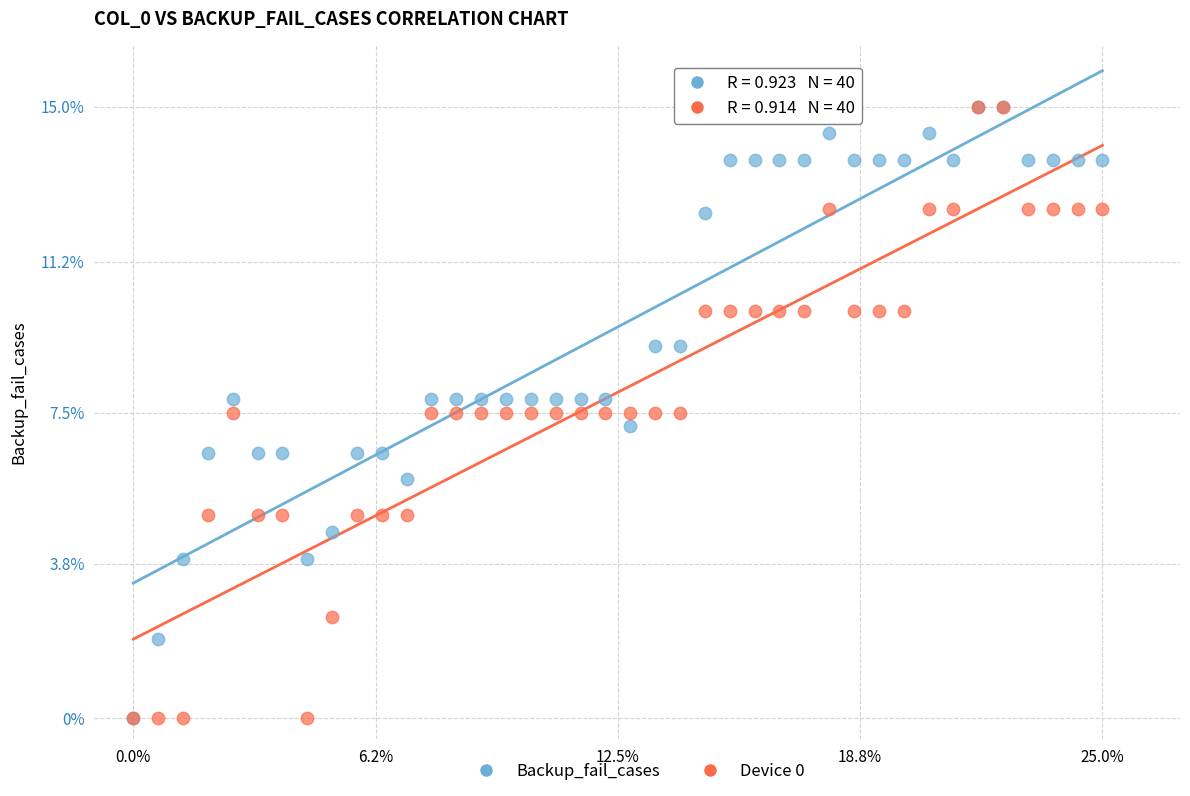

In the Backup_fail_cases series, what Y value is closest to 7?

7.2